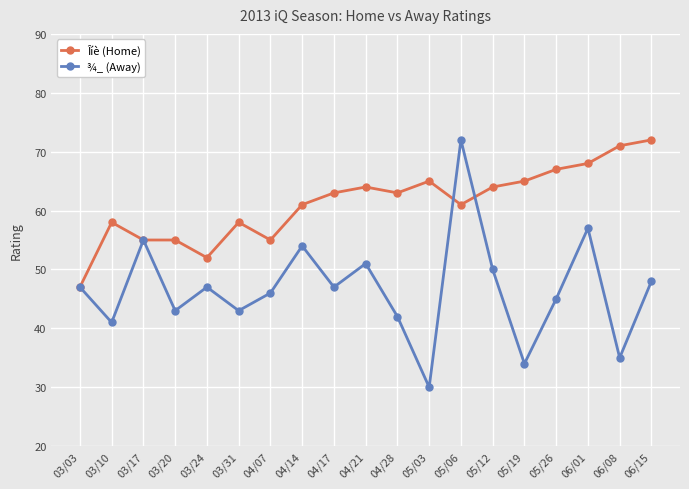

Which series has the largest total across all categories?

Îíè (Home)